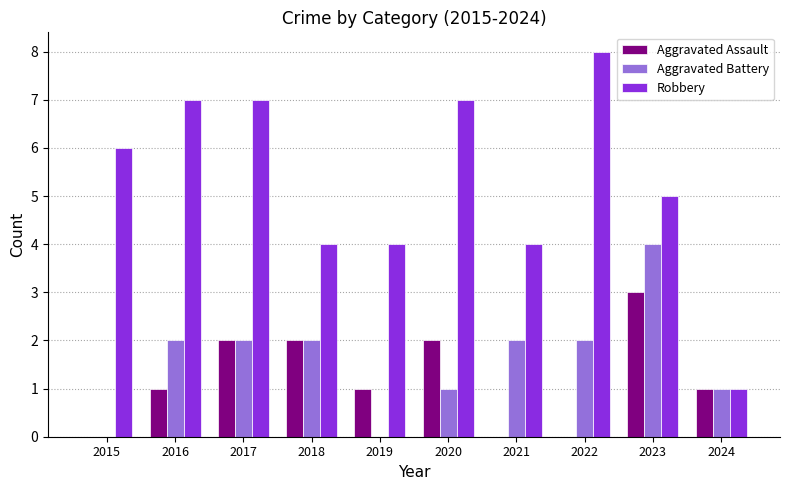

Is the value of Robbery at 2021 greater than the value of Aggravated Assault at 2017?

Yes